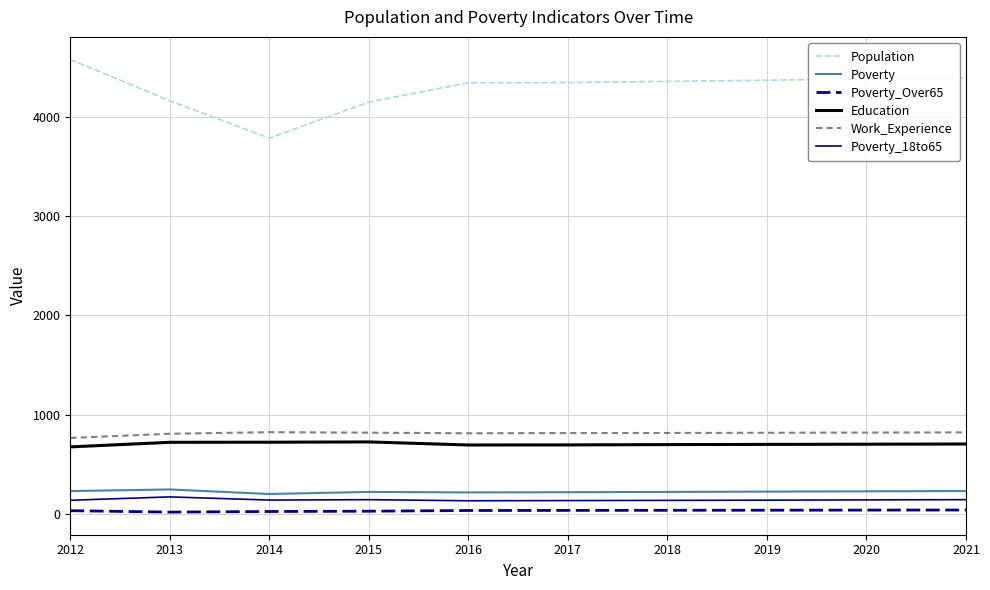

True or false: Poverty_18to65 and Poverty cross at least once.

False